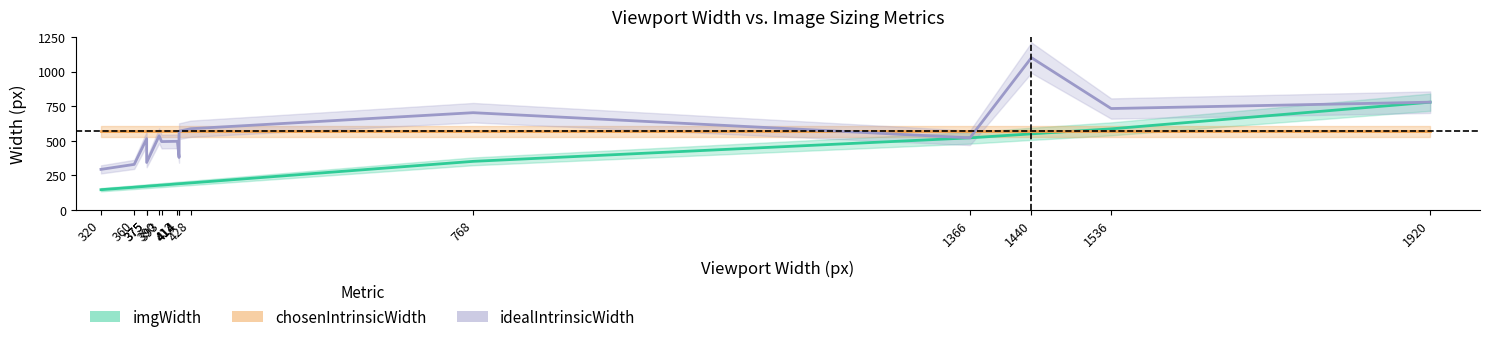

Where does the idealIntrinsicWidth series first go above 522?

390